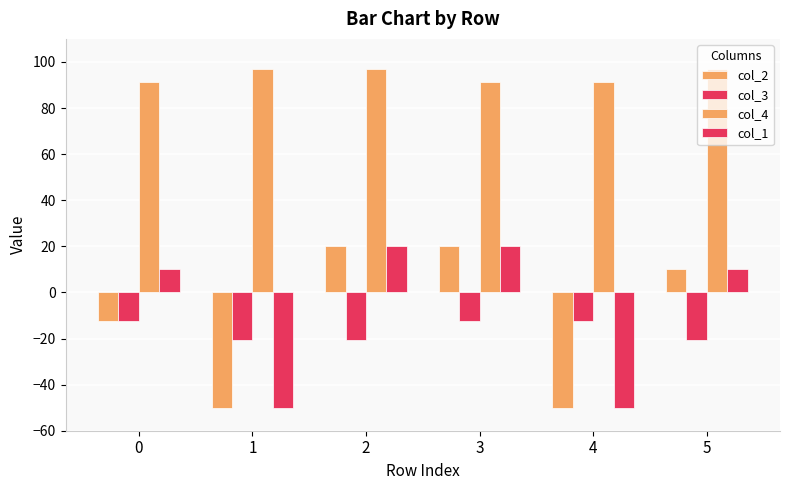

Are the bars grouped side by side (vs. stacked)?

Yes